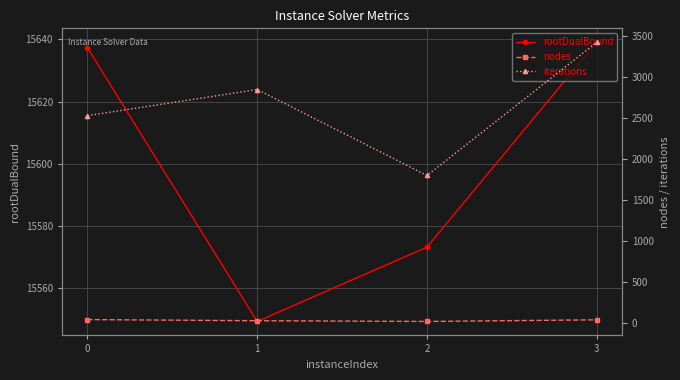

What is the value of the rootDualBound point at the 1st from the left?

15637.3